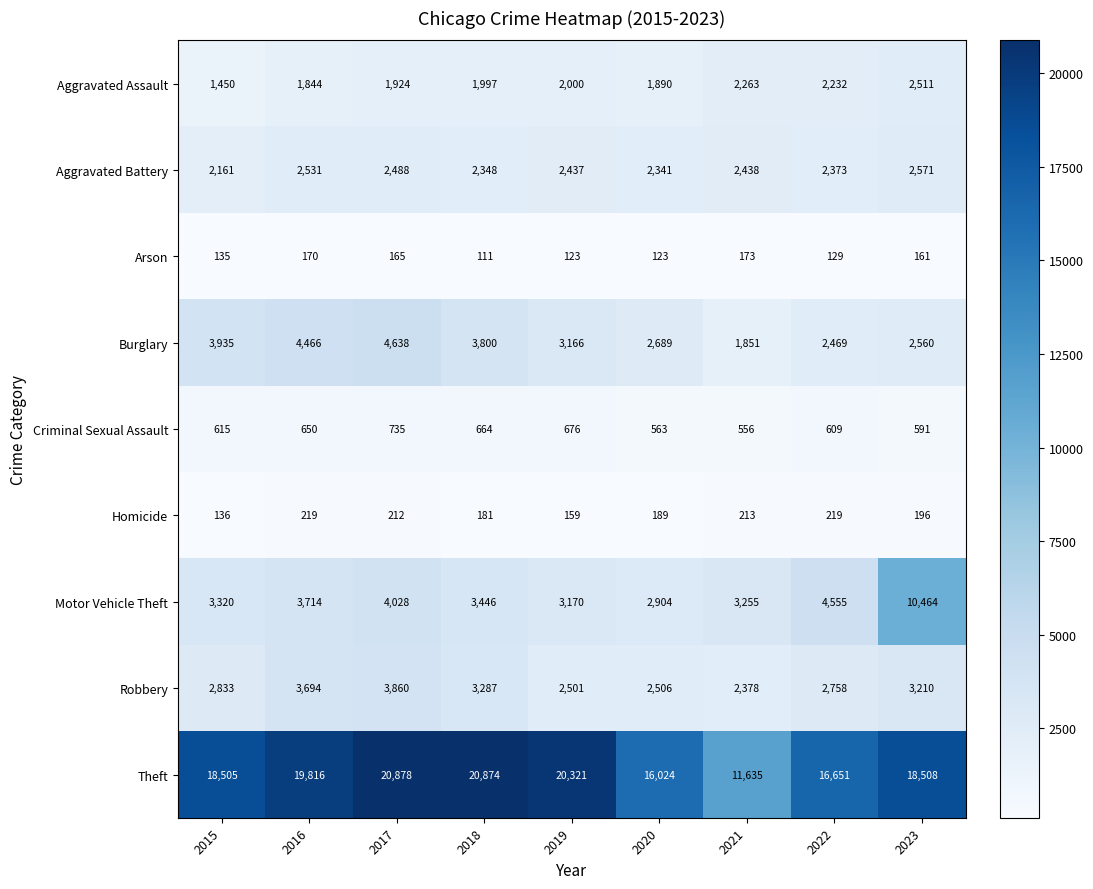

Read the Arson value at 2016, to the nearest 10.

170